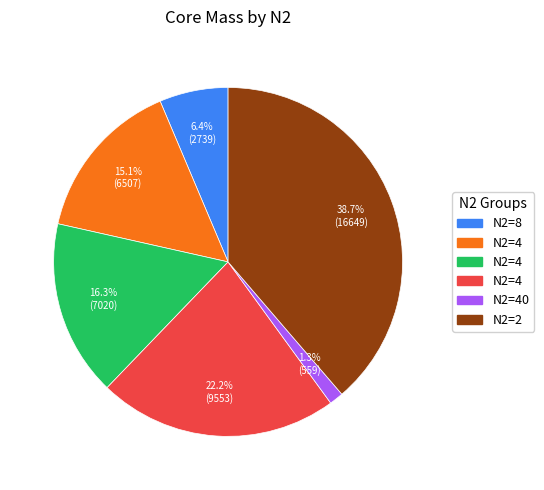

Is there a majority slice in this chart?

No